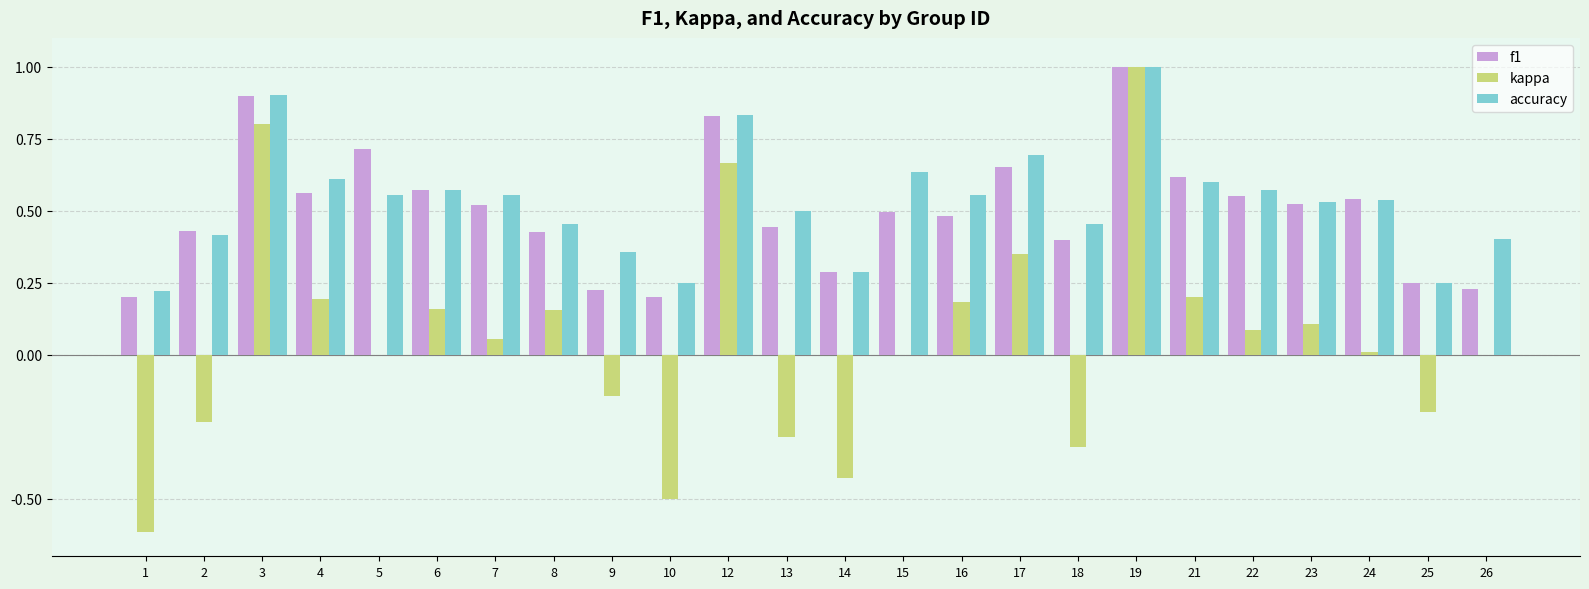

True or false: kappa has a value of 1.0 at 5.

False